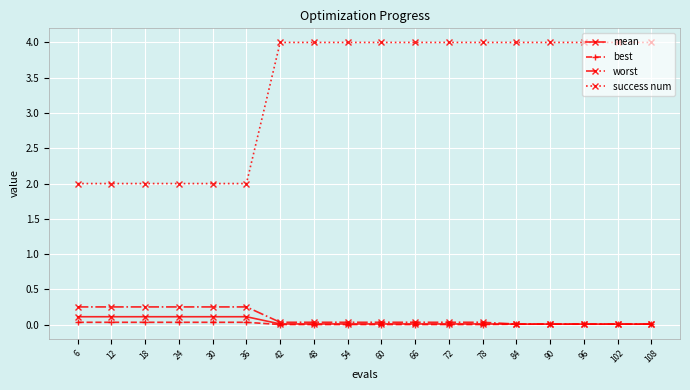

What is the maximum value shown in the chart?

4.0